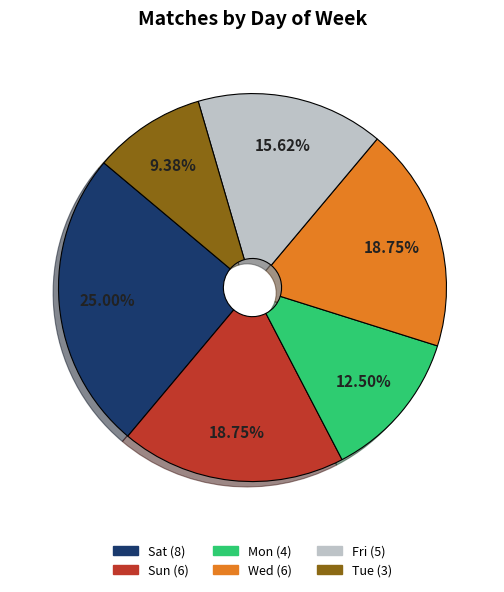

What percentage is NOT represented by Tue?

90.6%